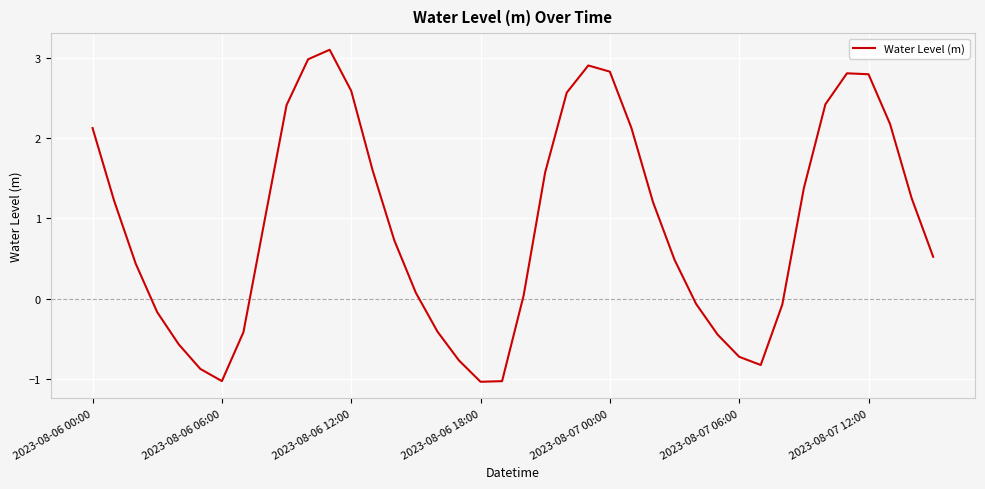

What is the minimum value shown in the chart?

-1.0